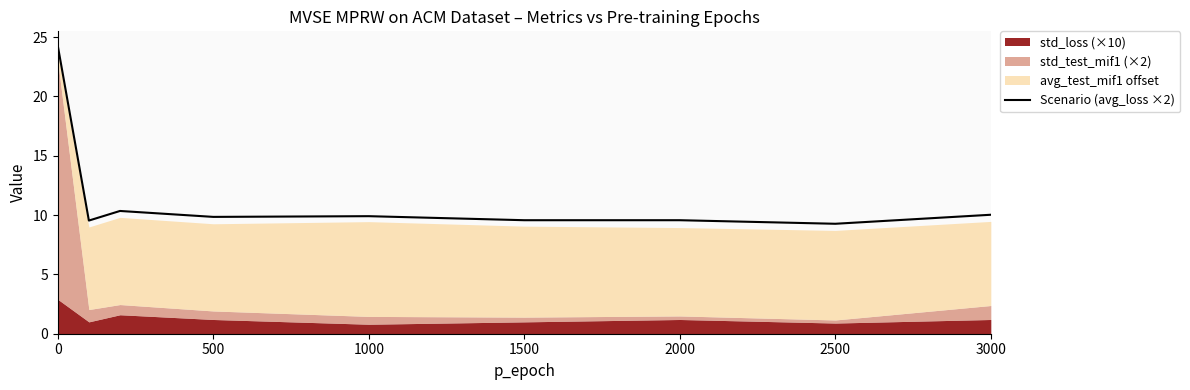

What is the value of the 2nd point from the left?

9.5